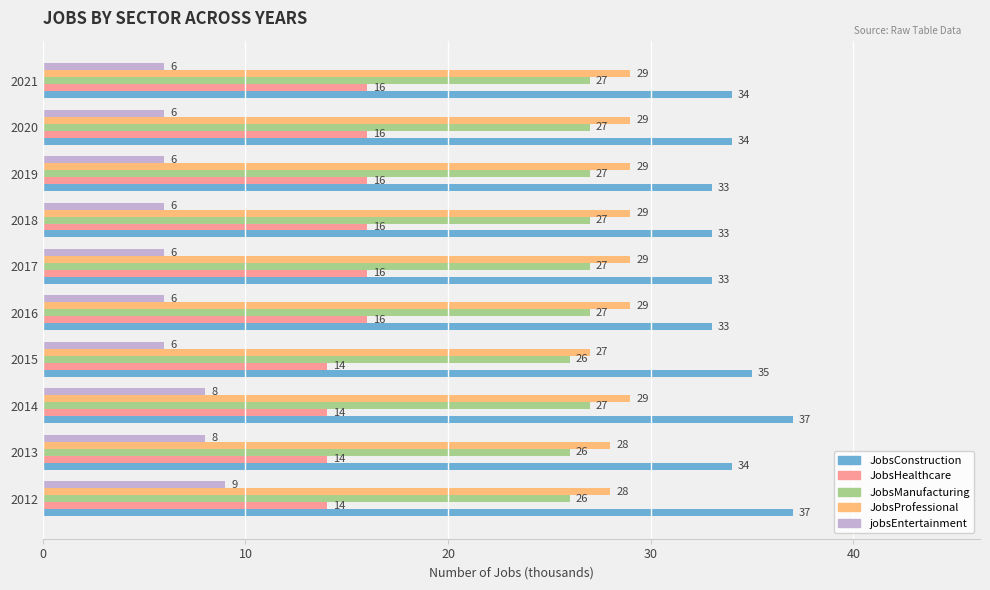

At 2015, list the series in order from largest to smallest.

JobsConstruction, JobsProfessional, JobsManufacturing, JobsHealthcare, jobsEntertainment